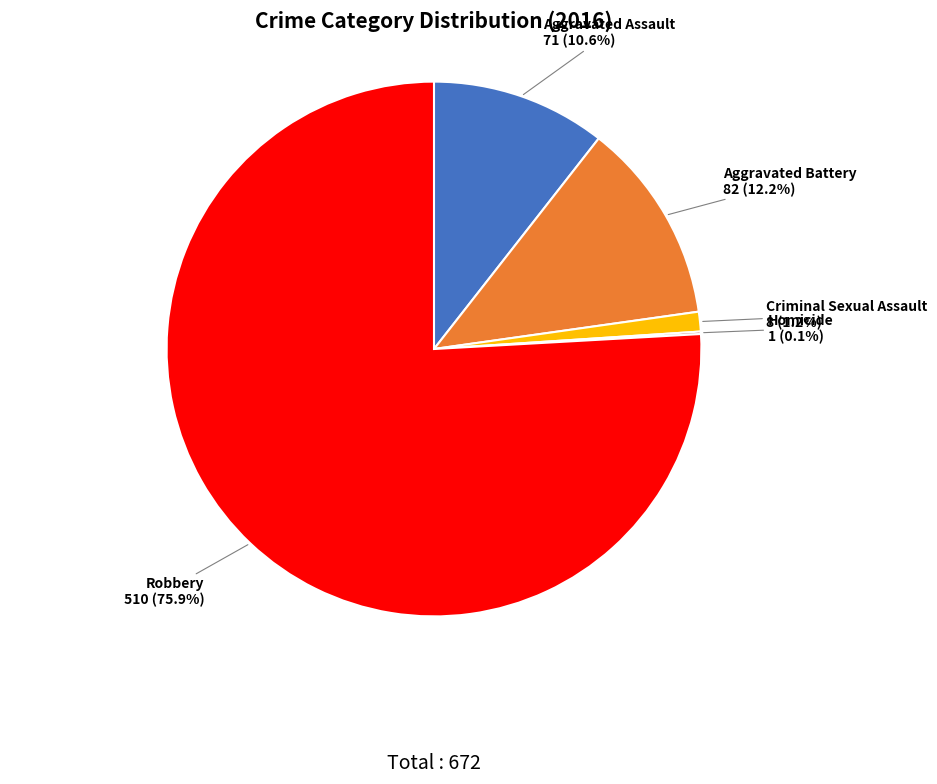

To the nearest percent, what portion does Robbery represent?

76%